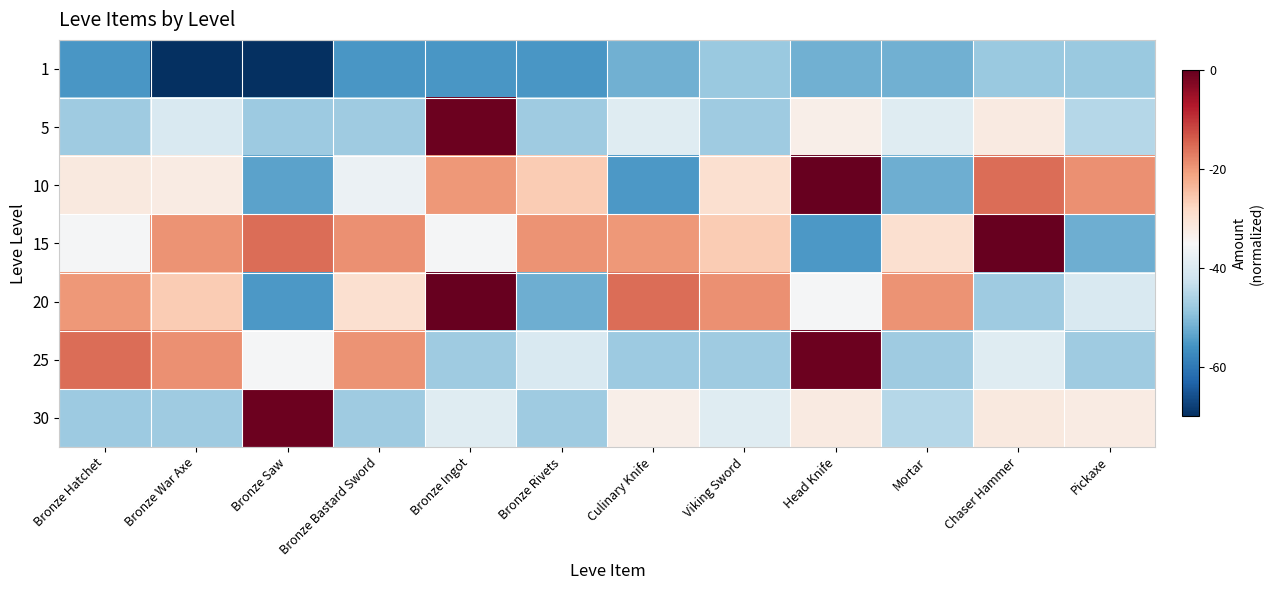

Reading left to right, extract all data points from this chart.

1: Bronze Hatchet=-55.3	Bronze War Axe=-70.0	Bronze Saw=-70.0	Bronze Bastard Sword=-55.3	Bronze Ingot=-55.3	Bronze Rivets=-55.3	Culinary Knife=-51.7	Viking Sword=-48.1	Head Knife=-51.7	Mortar=-51.7	Chaser Hammer=-48.1	Pickaxe=-48.1
5: Bronze Hatchet=-47.5	Bronze War Axe=-40.3	Bronze Saw=-47.8	Bronze Bastard Sword=-47.5	Bronze Ingot=-0.7	Bronze Rivets=-47.4	Culinary Knife=-39.1	Viking Sword=-47.4	Head Knife=-33.0	Mortar=-39.3	Chaser Hammer=-31.8	Pickaxe=-44.9
10: Bronze Hatchet=-31.5	Bronze War Axe=-32.2	Bronze Saw=-53.7	Bronze Bastard Sword=-37.0	Bronze Ingot=-19.7	Bronze Rivets=-26.0	Culinary Knife=-55.2	Viking Sword=-29.4	Head Knife=-0.0	Mortar=-52.1	Chaser Hammer=-15.5	Pickaxe=-19.0
15: Bronze Hatchet=-35.3	Bronze War Axe=-19.2	Bronze Saw=-15.5	Bronze Bastard Sword=-19.0	Bronze Ingot=-35.3	Bronze Rivets=-19.2	Culinary Knife=-19.7	Viking Sword=-26.0	Head Knife=-55.2	Mortar=-29.4	Chaser Hammer=-0.0	Pickaxe=-52.1
20: Bronze Hatchet=-19.7	Bronze War Axe=-26.0	Bronze Saw=-55.2	Bronze Bastard Sword=-29.4	Bronze Ingot=-0.0	Bronze Rivets=-52.1	Culinary Knife=-15.5	Viking Sword=-19.0	Head Knife=-35.3	Mortar=-19.2	Chaser Hammer=-47.5	Pickaxe=-40.3
25: Bronze Hatchet=-15.5	Bronze War Axe=-19.0	Bronze Saw=-35.3	Bronze Bastard Sword=-19.2	Bronze Ingot=-47.5	Bronze Rivets=-40.3	Culinary Knife=-47.8	Viking Sword=-47.5	Head Knife=-0.7	Mortar=-47.4	Chaser Hammer=-39.1	Pickaxe=-47.4
30: Bronze Hatchet=-47.8	Bronze War Axe=-47.5	Bronze Saw=-0.7	Bronze Bastard Sword=-47.4	Bronze Ingot=-39.1	Bronze Rivets=-47.4	Culinary Knife=-33.0	Viking Sword=-39.3	Head Knife=-31.8	Mortar=-44.9	Chaser Hammer=-31.5	Pickaxe=-32.2